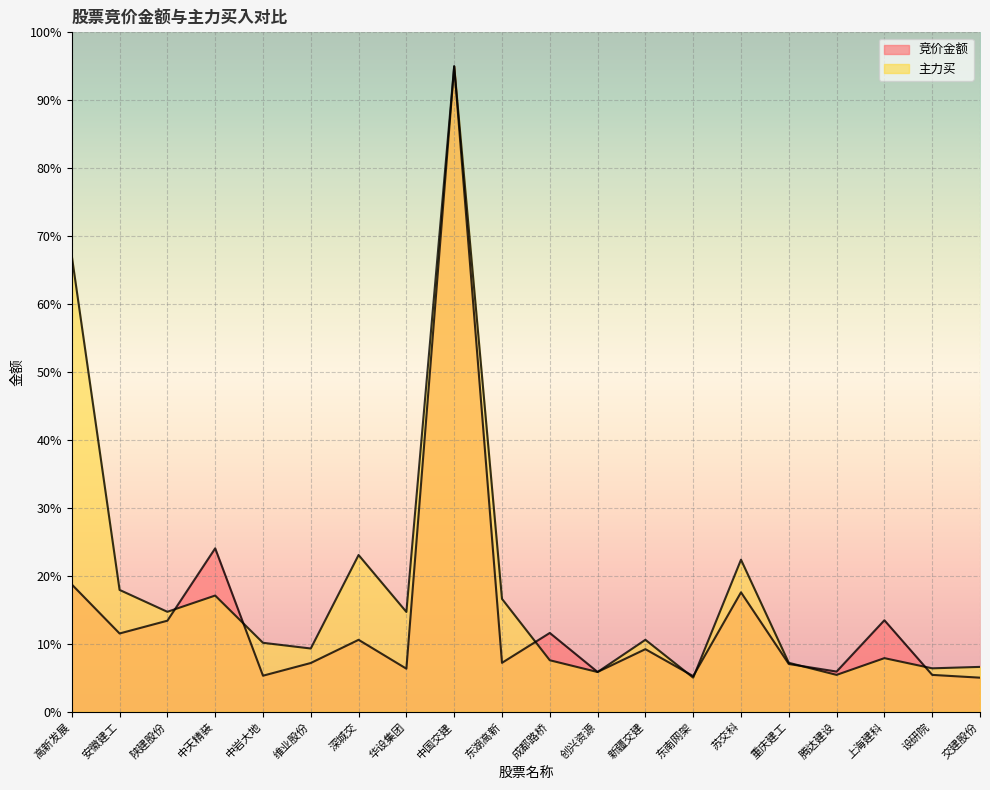

What is the sum of all 竞价金额 values?

285.4